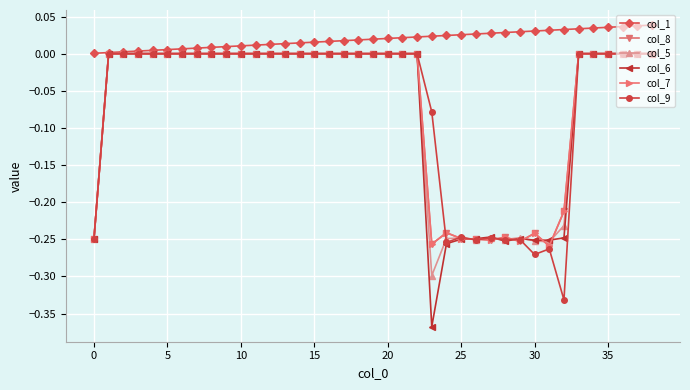

Which label corresponds to the smallest value in the chart?

23